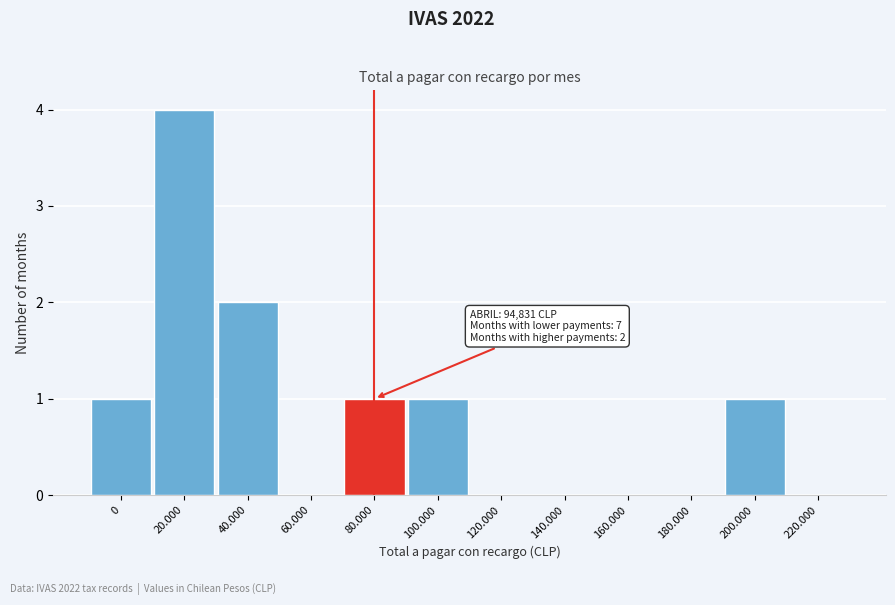

Reading left to right, extract all data points from this chart.

0=1	20.000=4	40.000=2	60.000=0	80.000=1	100.000=1	120.000=0	140.000=0	160.000=0	180.000=0	200.000=1	220.000=0